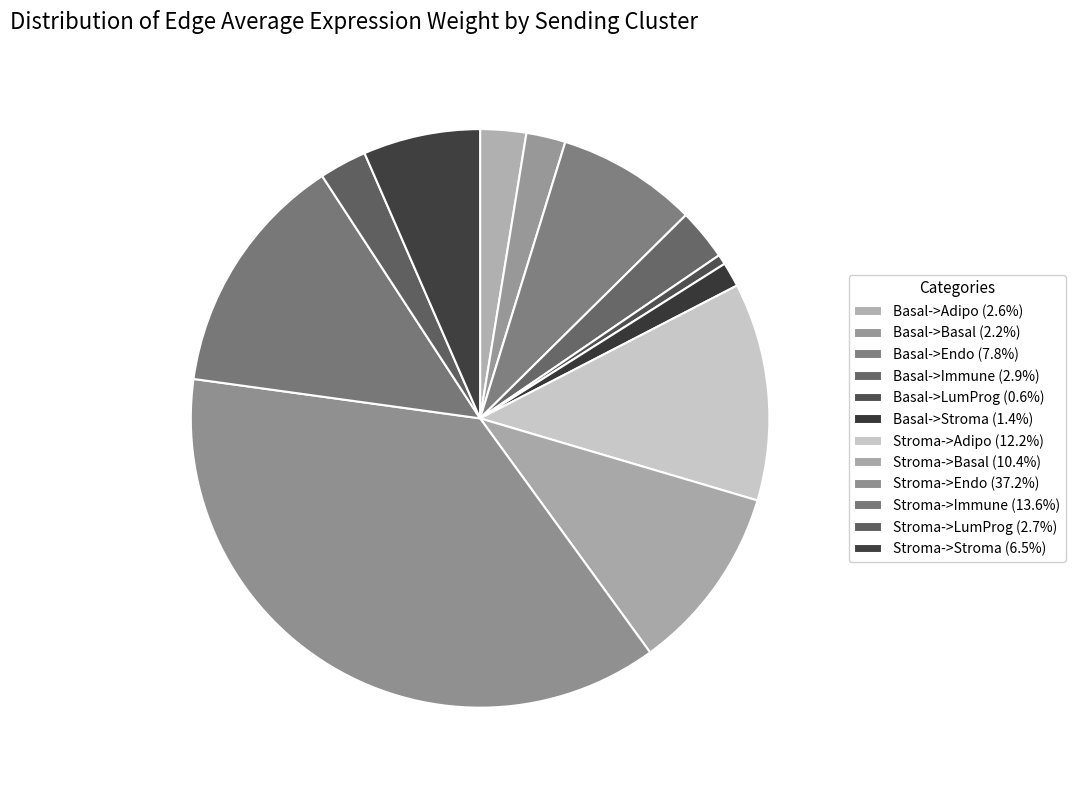

Does Basal->Basal account for over 50% of the chart?

No